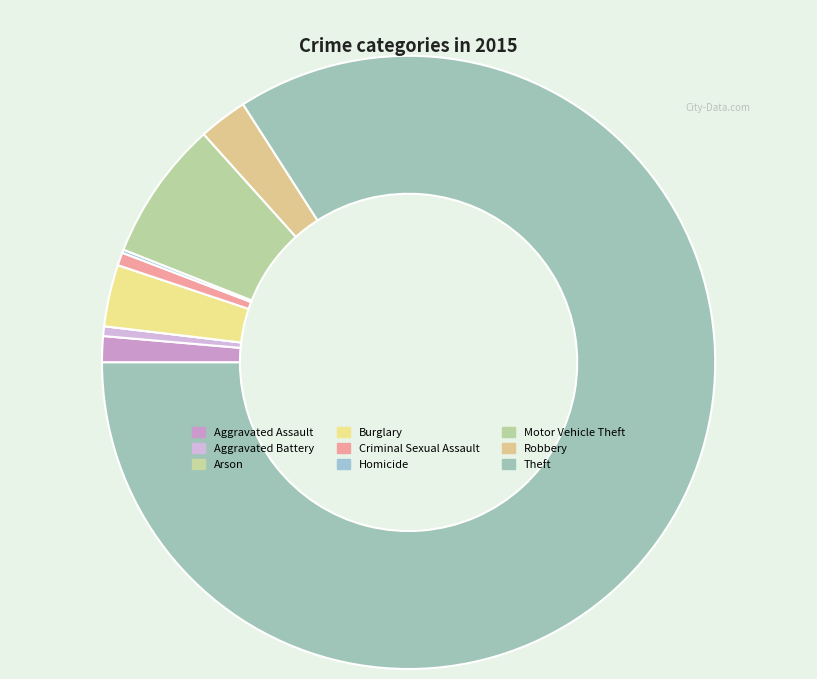

Is the sum of Aggravated Assault and Burglary greater than half?

No